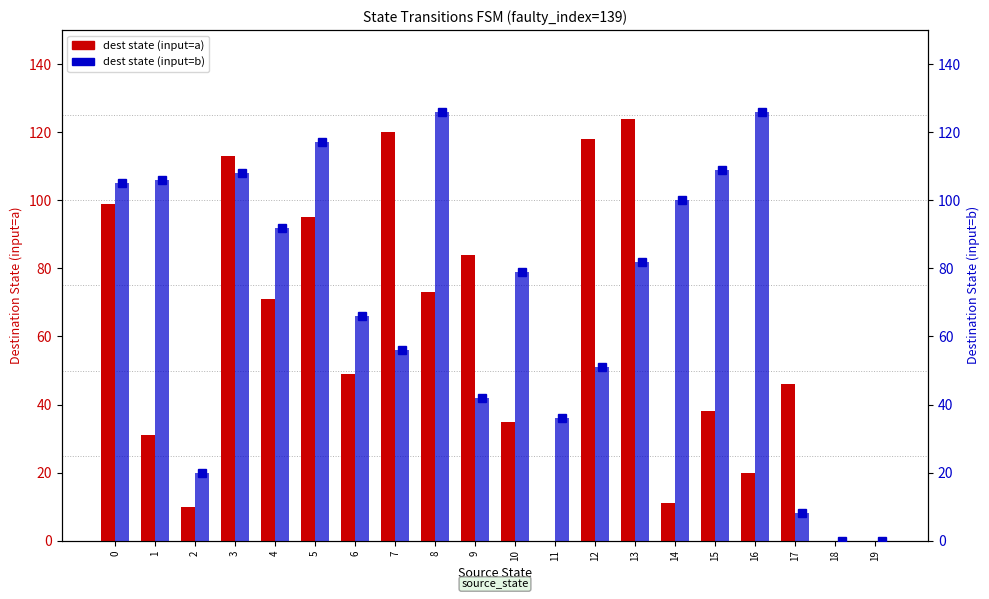

What is the value of the dest state (input=b) bar at the 18th from the left?

8